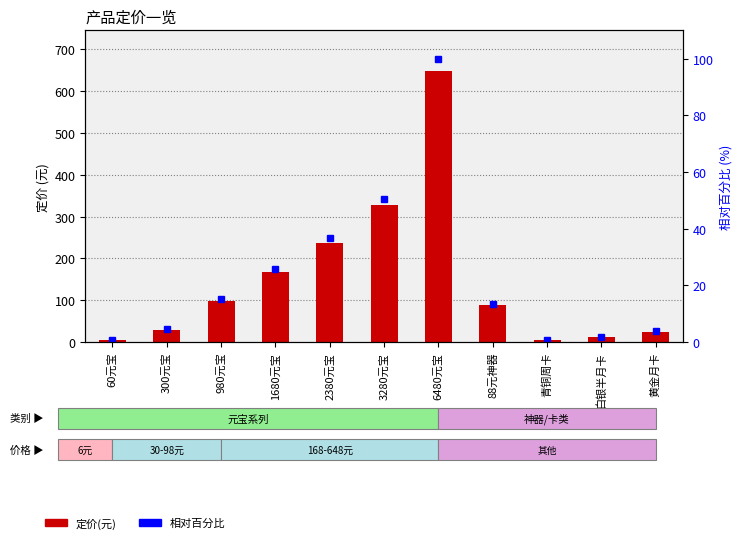

Where is 相对百分比 nearest to the value 50?

3280元宝